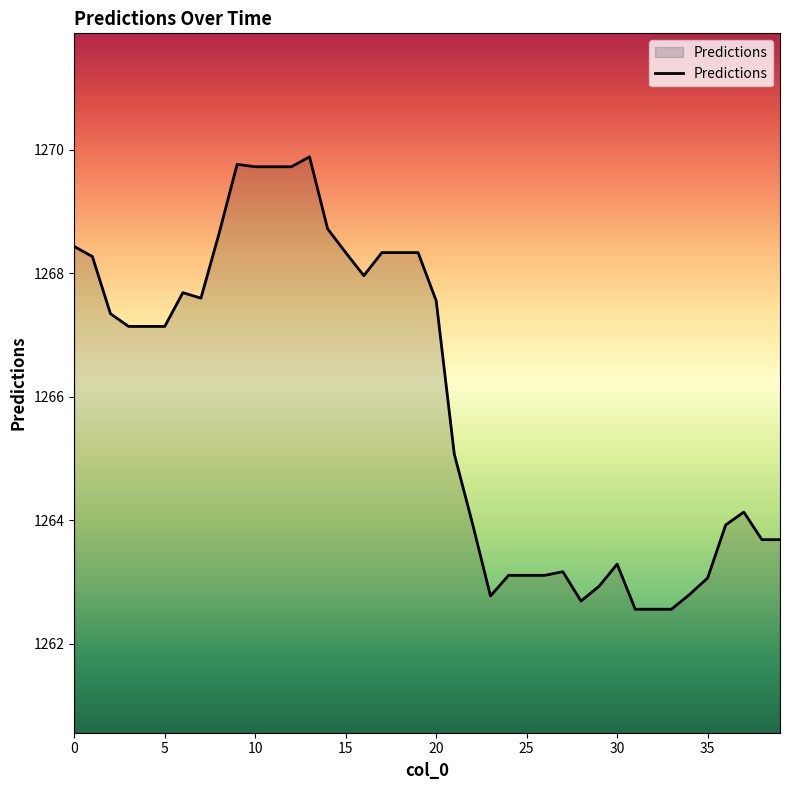

What is the difference between the maximum and minimum values?

7.3